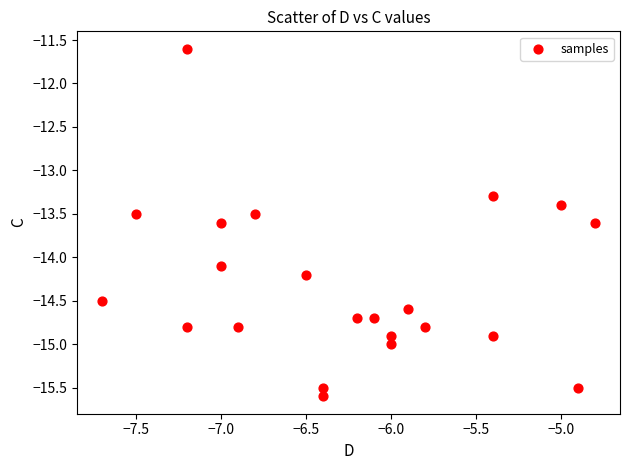

What Y value in the scatter plot is closest to -13?

-13.3